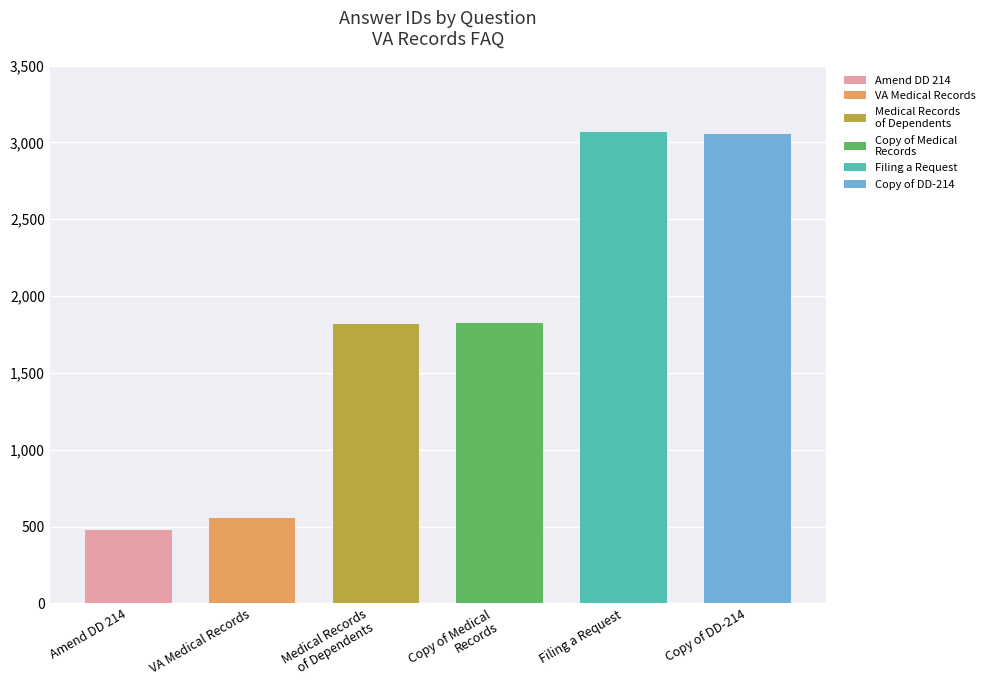

Which has a higher value, How do I obtain a copy of my VA medical records? or Medical Treatment Records of Dependents?

Medical Treatment Records of Dependents